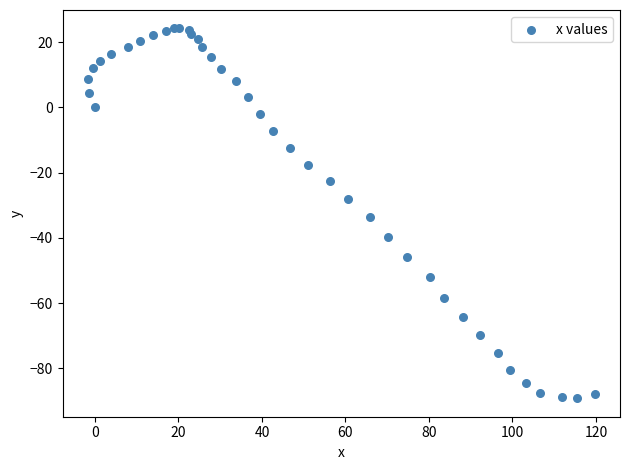

What Y value in the scatter plot is closest to -32?

-33.7